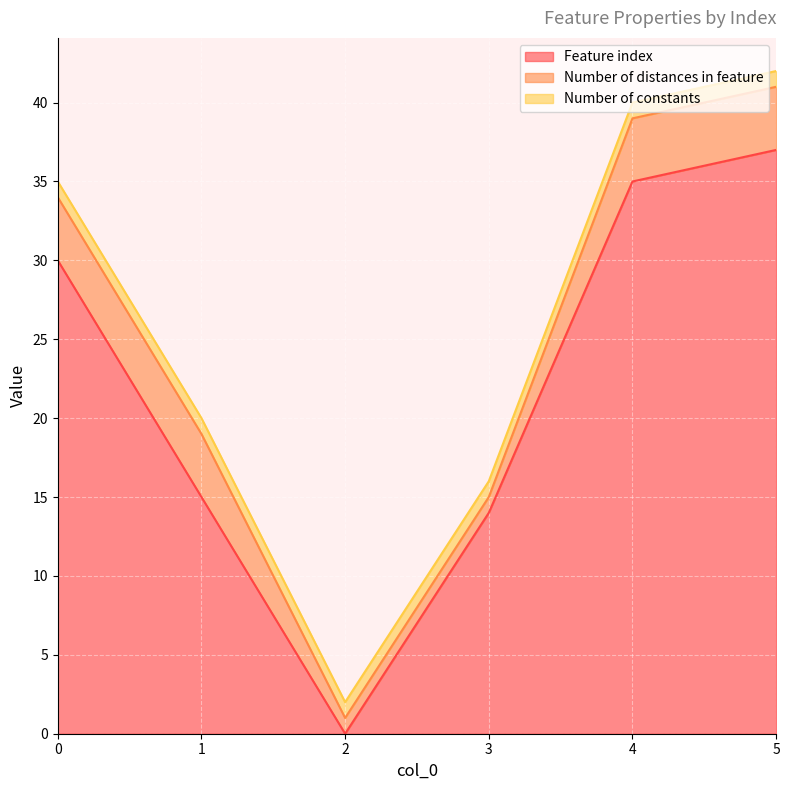

True or false: Number of distances in feature has a value of 0 at 3.

False